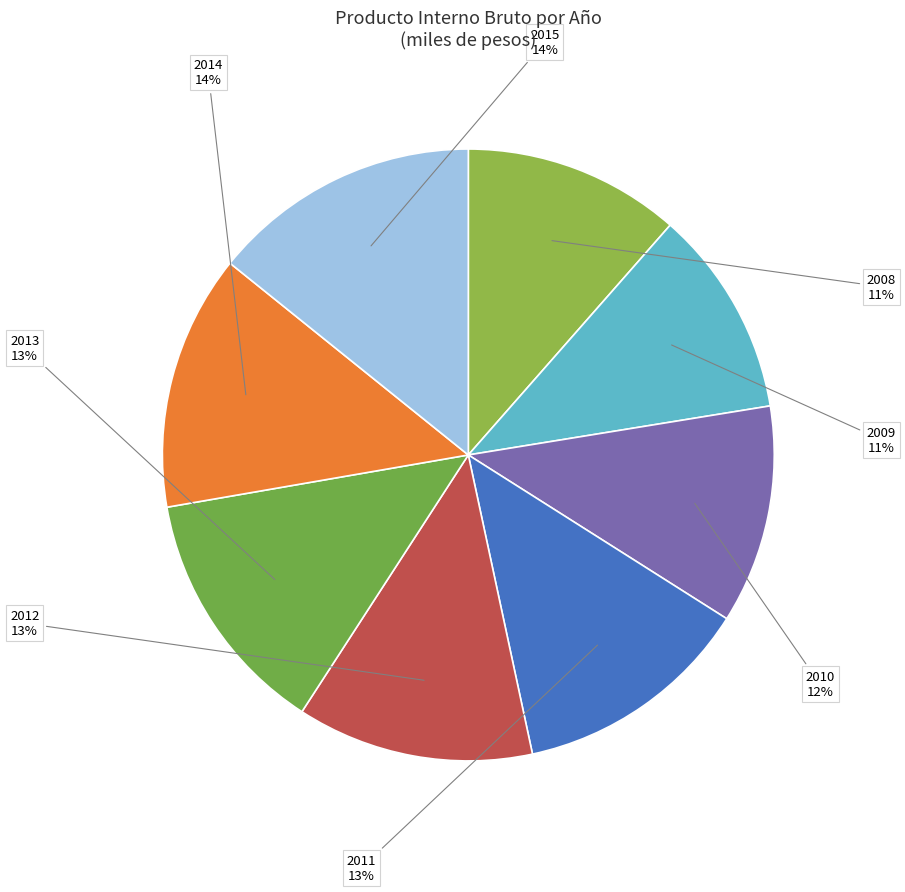

Between 2015 and 2014, which is larger?

2015